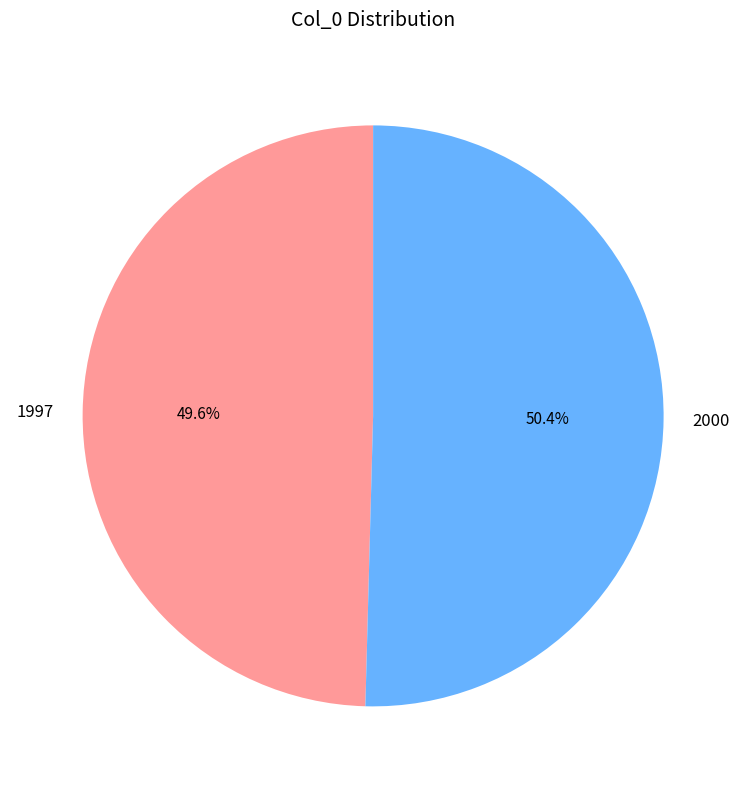

How many segments does this pie chart have?

2